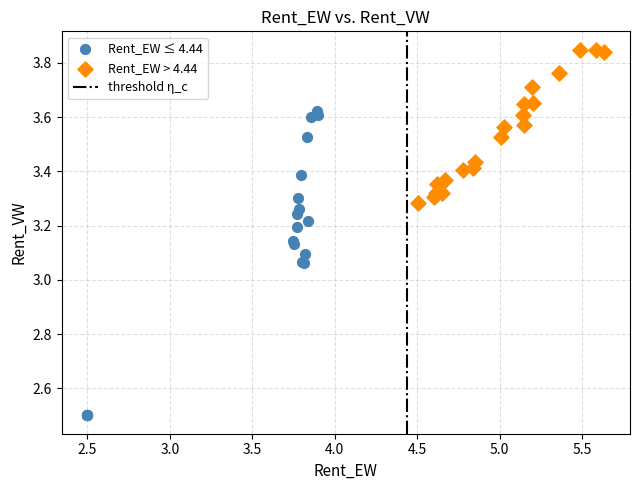

Which series reaches the maximum Y coordinate?

Rent_EW > 4.44